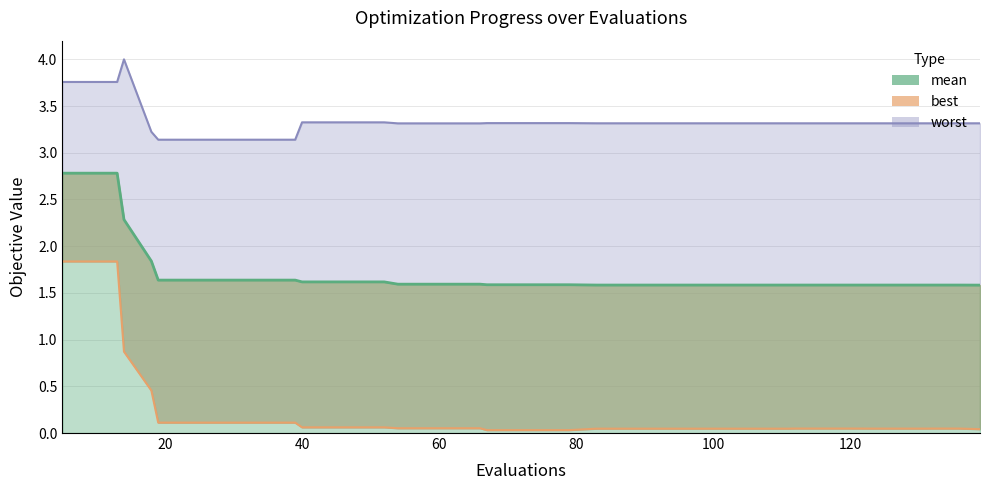

True or false: mean_line and worst_line cross at least once.

False